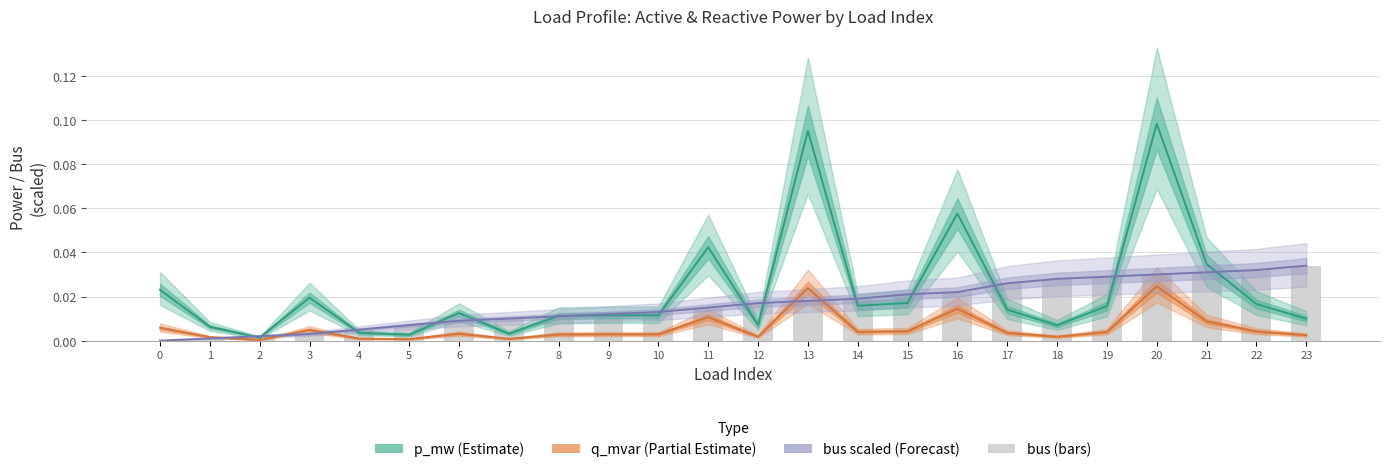

Reading left to right, list all the values displayed in this chart.

p_mw: 0=0.0	1=0.0	2=0.0	3=0.0	4=0.0	5=0.0	6=0.0	7=0.0	8=0.0	9=0.0	10=0.0	11=0.0	12=0.0	13=0.1	14=0.0	15=0.0	16=0.1	17=0.0	18=0.0	19=0.0	20=0.1	21=0.0	22=0.0	23=0.0
q_mvar: 0=0.0	1=0.0	2=0.0	3=0.0	4=0.0	5=0.0	6=0.0	7=0.0	8=0.0	9=0.0	10=0.0	11=0.0	12=0.0	13=0.0	14=0.0	15=0.0	16=0.0	17=0.0	18=0.0	19=0.0	20=0.0	21=0.0	22=0.0	23=0.0
bus (scaled): 0=0.0	1=0.0	2=0.0	3=0.0	4=0.0	5=0.0	6=0.0	7=0.0	8=0.0	9=0.0	10=0.0	11=0.0	12=0.0	13=0.0	14=0.0	15=0.0	16=0.0	17=0.0	18=0.0	19=0.0	20=0.0	21=0.0	22=0.0	23=0.0